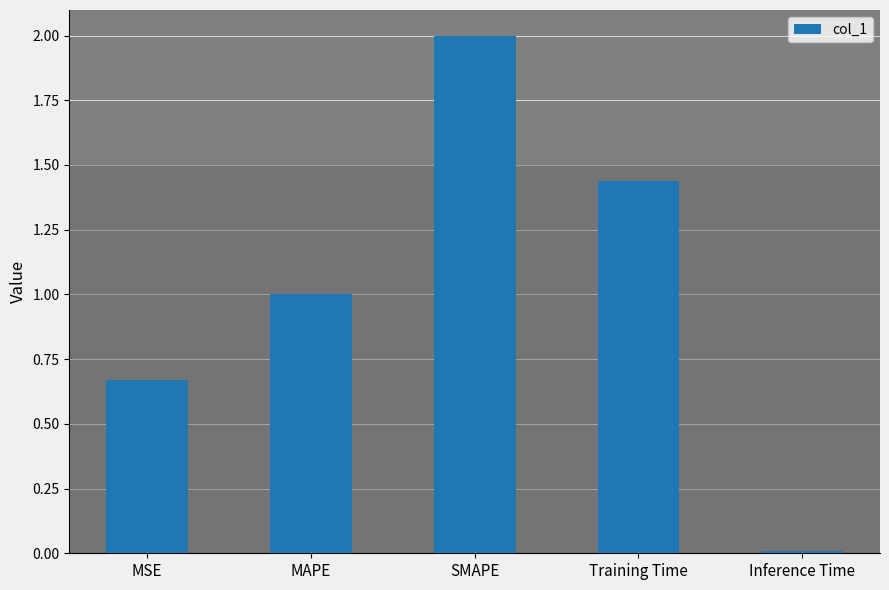

True or false: the data shows 2.0 at SMAPE.

True